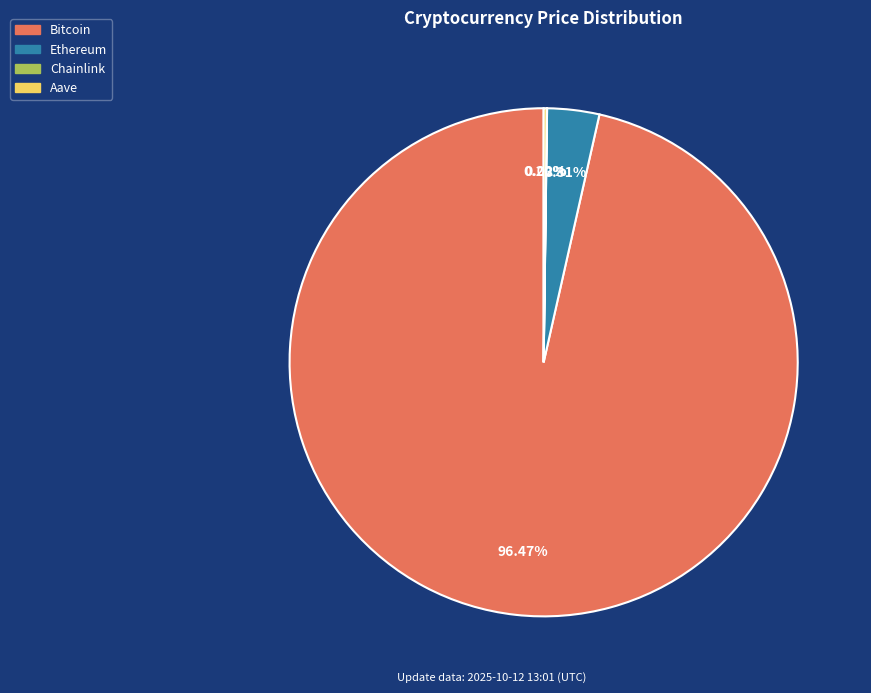

Which slice is the largest?

Bitcoin